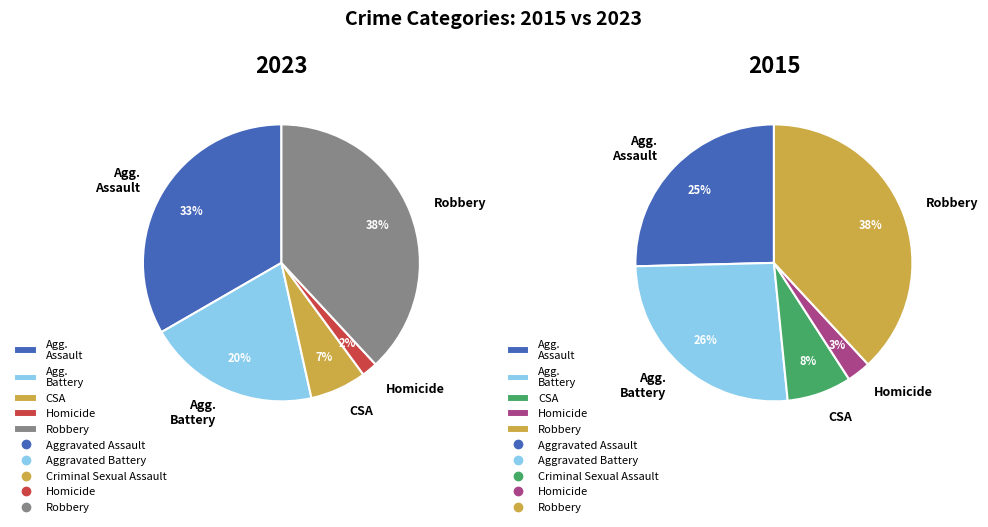

Does Aggravated Battery account for over 50% of the chart?

No